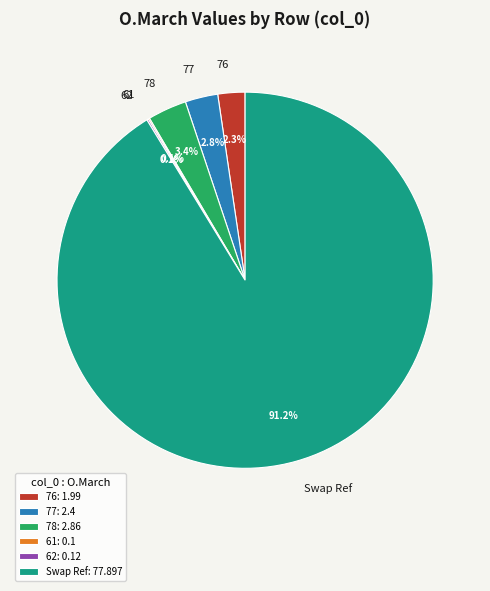

Is there any slice that represents more than half of the pie?

Yes